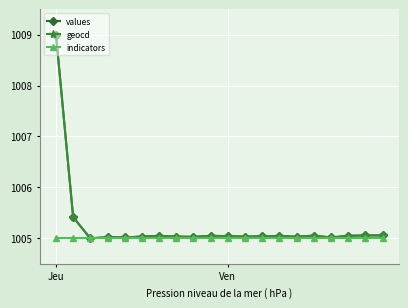

What is the lowest value of the indicators series?

1005.0